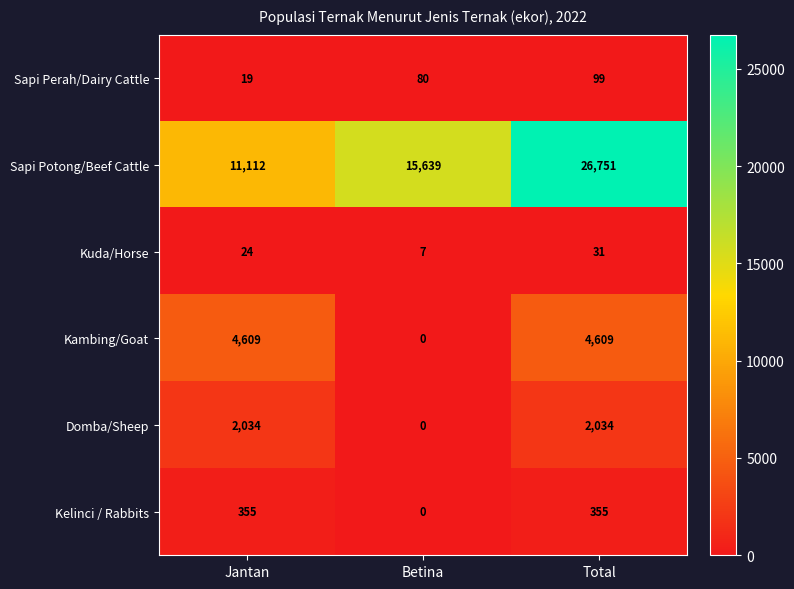

Reading right to left, extract all data points from this chart.

Sapi Perah/Dairy Cattle: 99	80	19
Sapi Potong/Beef Cattle: 26751	15639	11112
Kuda/Horse: 31	7	24
Kambing/Goat: 4609	0	4609
Domba/Sheep: 2034	0	2034
Kelinci / Rabbits: 355	0	355